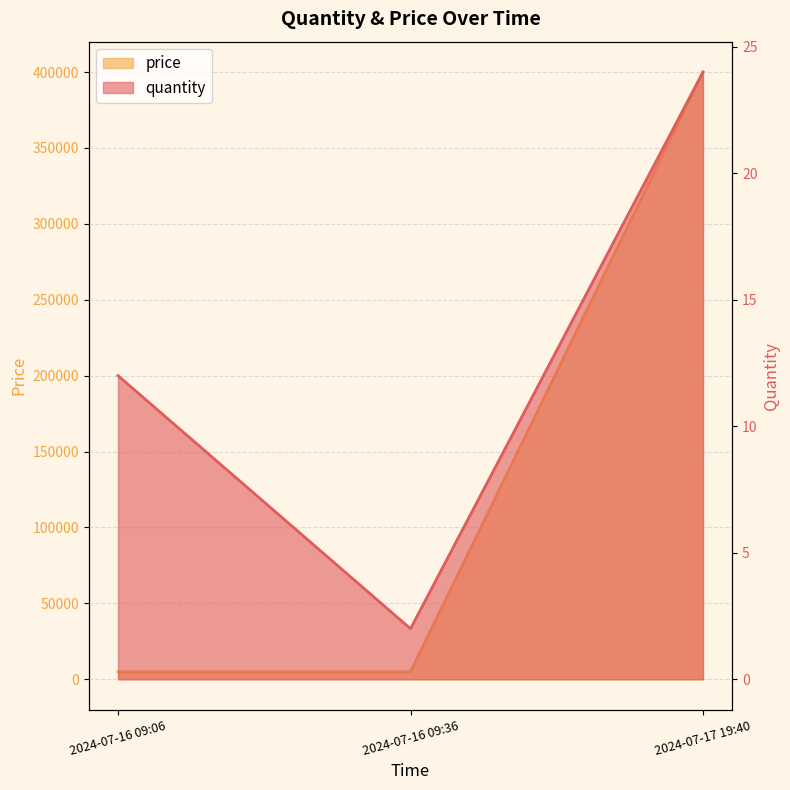

True or false: price has a value of 2547 at 2024-07-16 09:36.

False